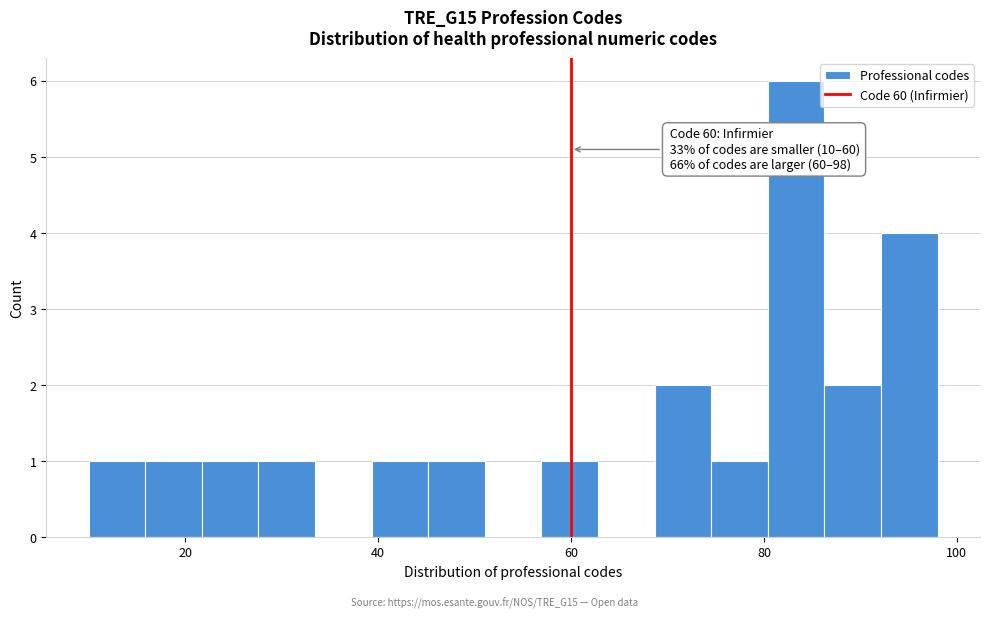

Around what value on the x-axis is the tallest bar? Give the approximate position of its centre, as read against the axis.

84